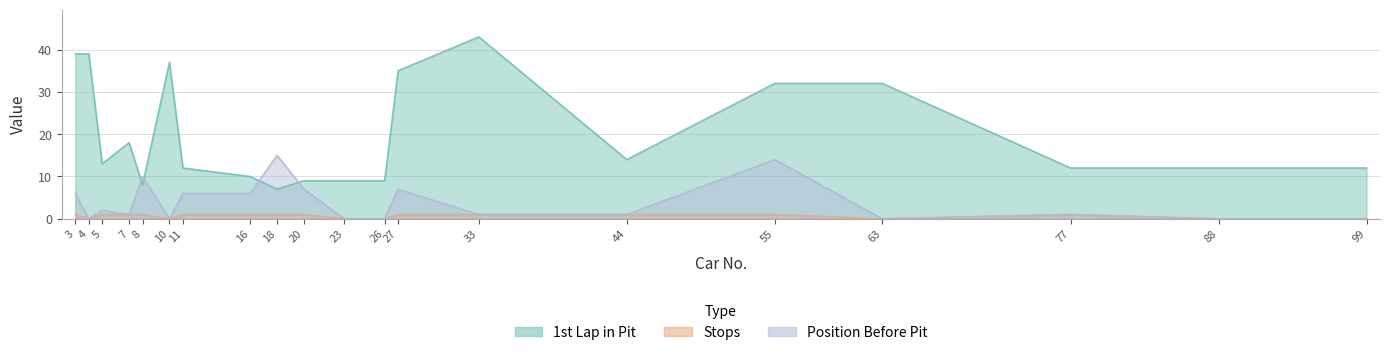

What is the spread (max minus min) of values at 26?

9